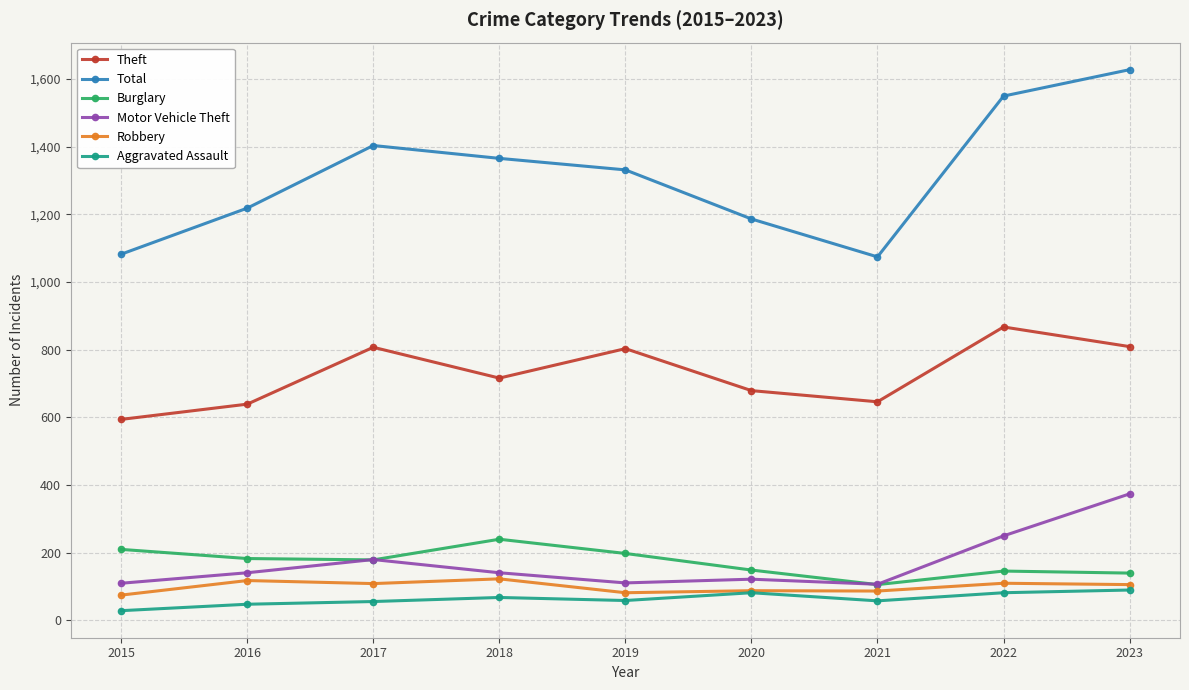

True or false: Aggravated Assault and Theft cross at least once.

False